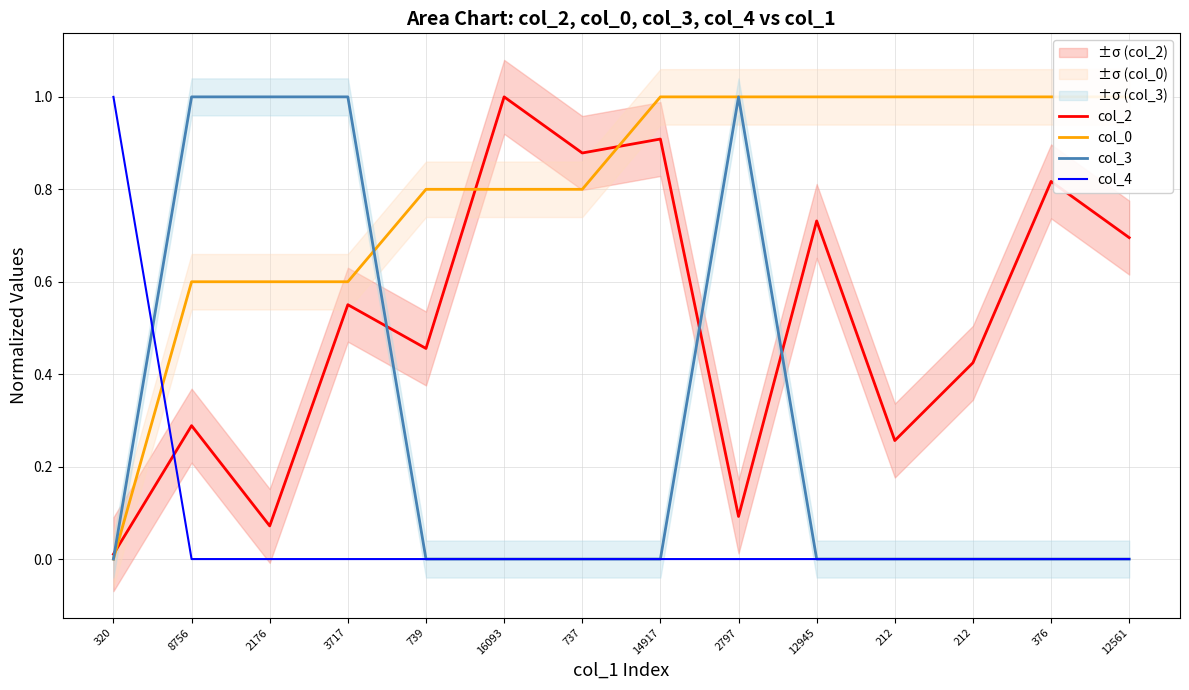

Count the col_4 values in the range 0 to 1.

14